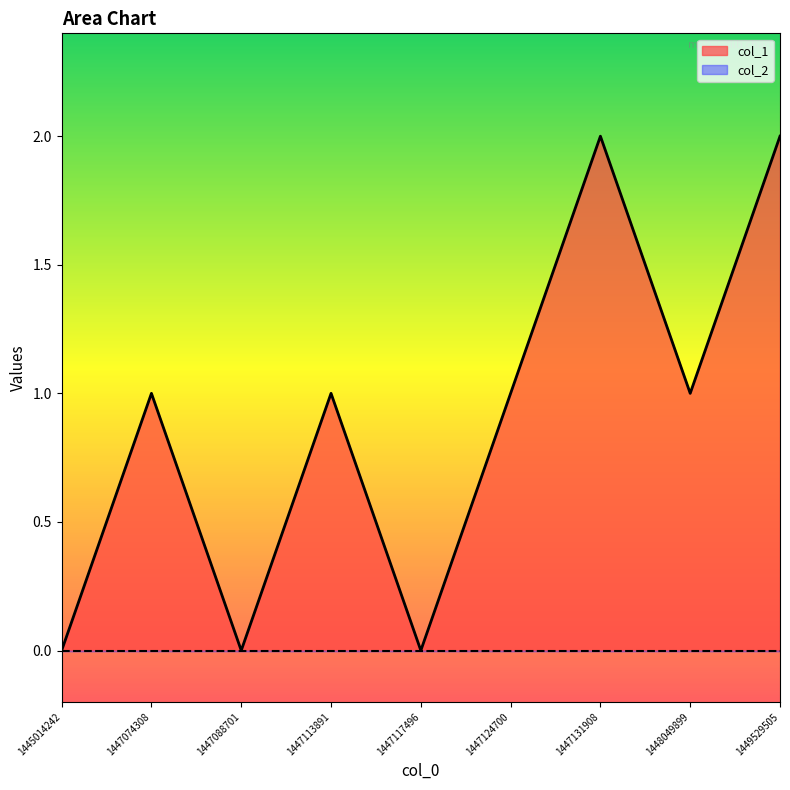

Where is the data nearest to the value 1?

1447074308